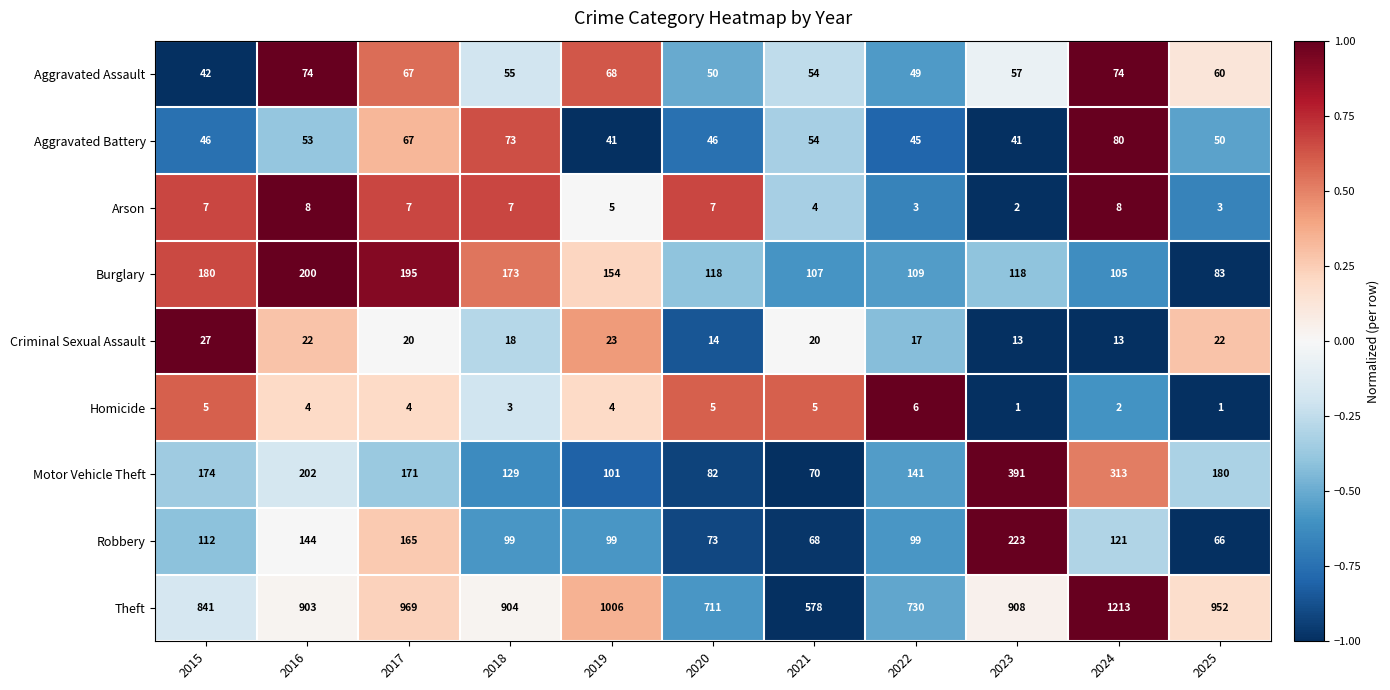

How many categories are shown in the chart?

11